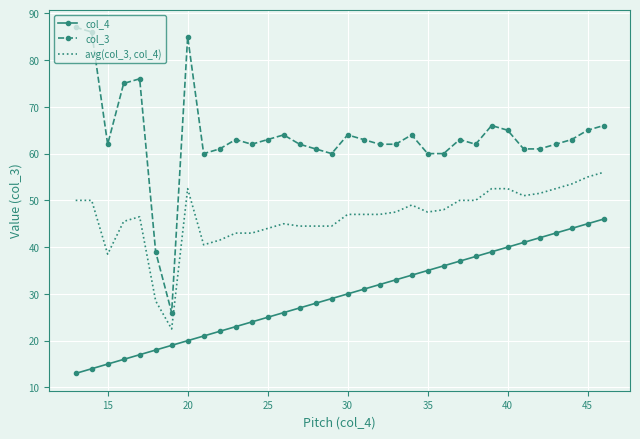

Which series has the widest spread of values?

col_3